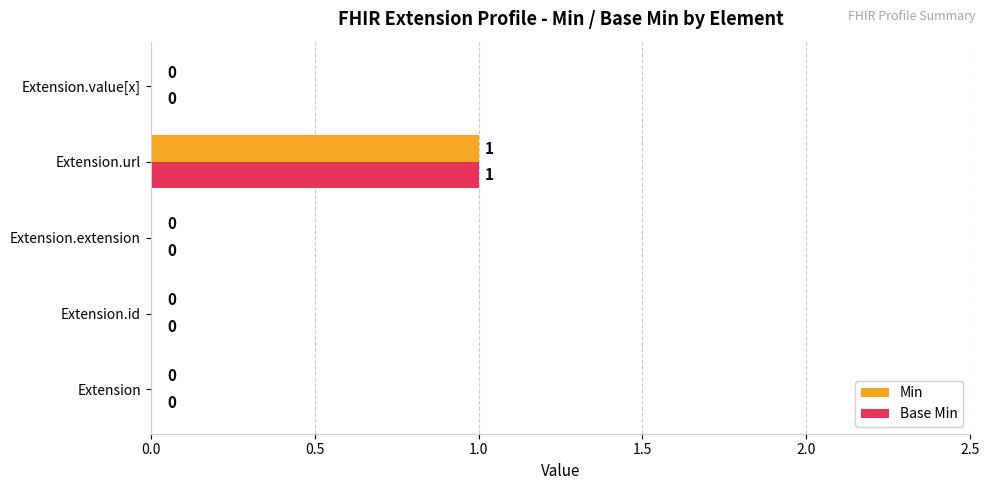

At which label does Min reach its peak?

Extension.url